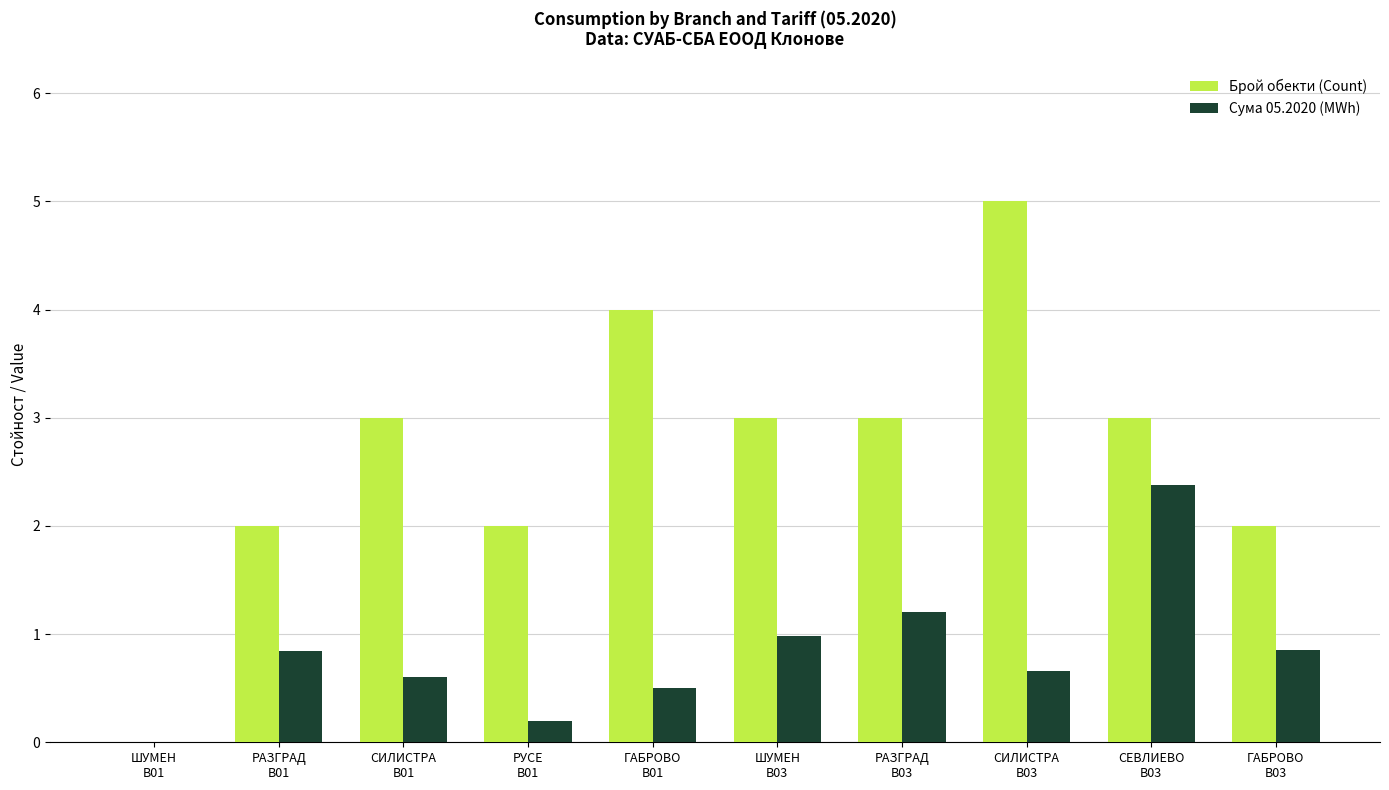

What is the total value across all series at ШУМЕН
B03?

4.0